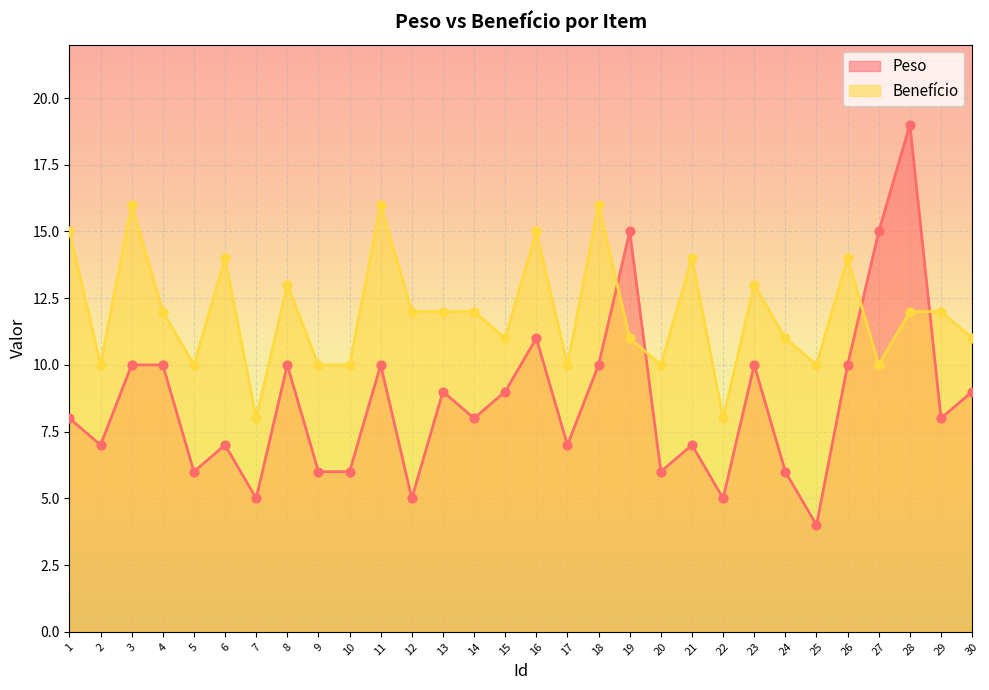

Which series has the largest total across all categories?

Benefício